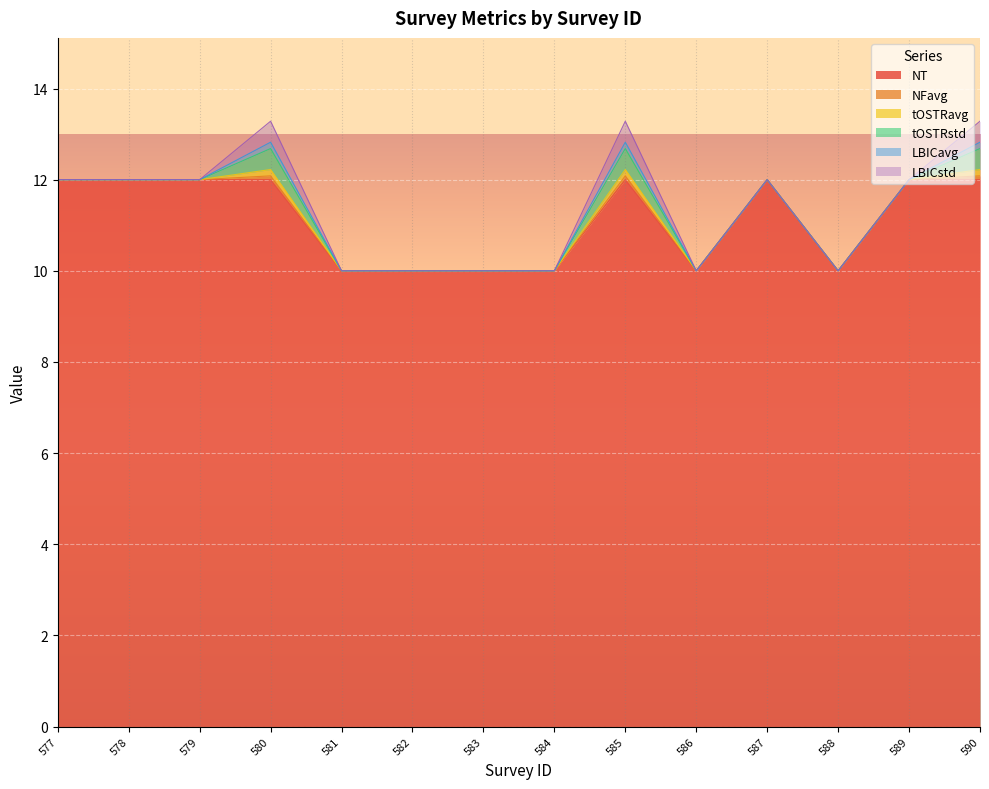

Between 580 and 583, which series saw the biggest shift?

NT